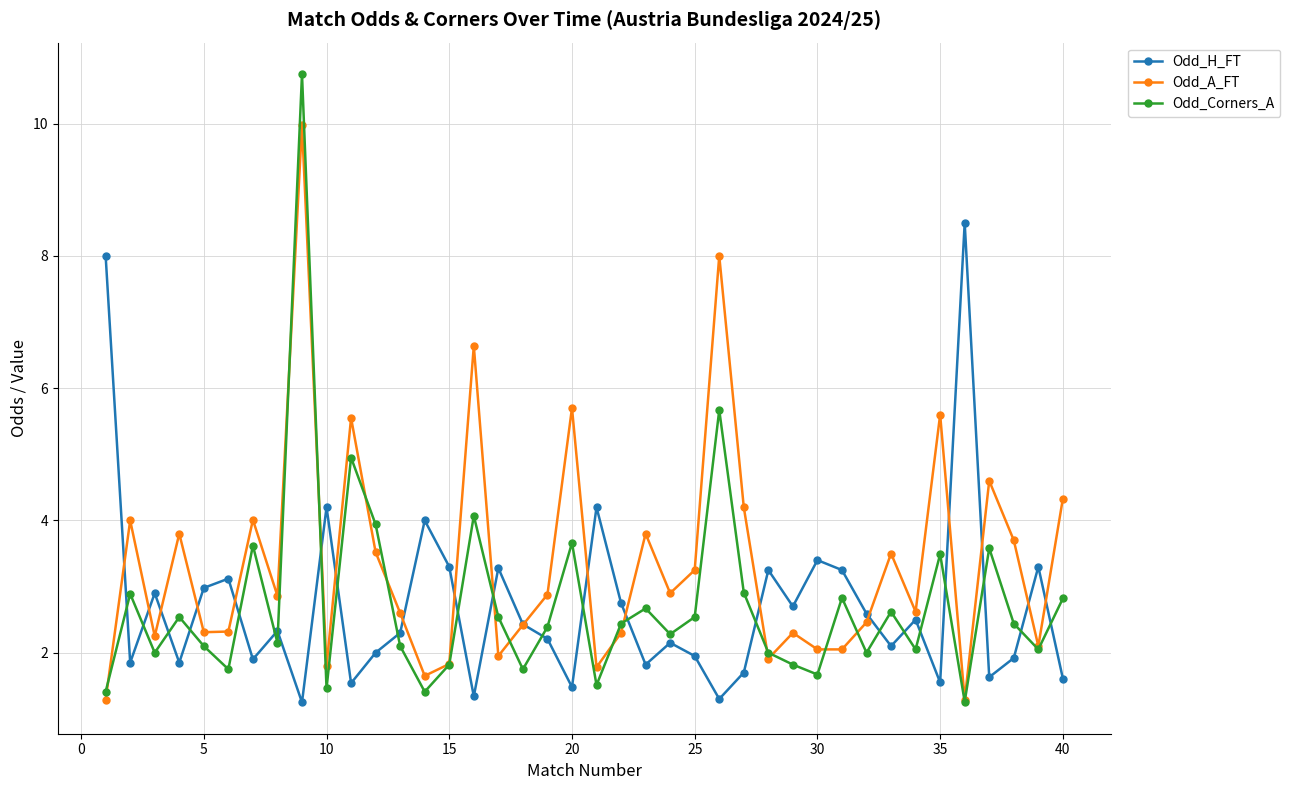

Which series has the largest range (max minus min)?

Odd_Corners_A